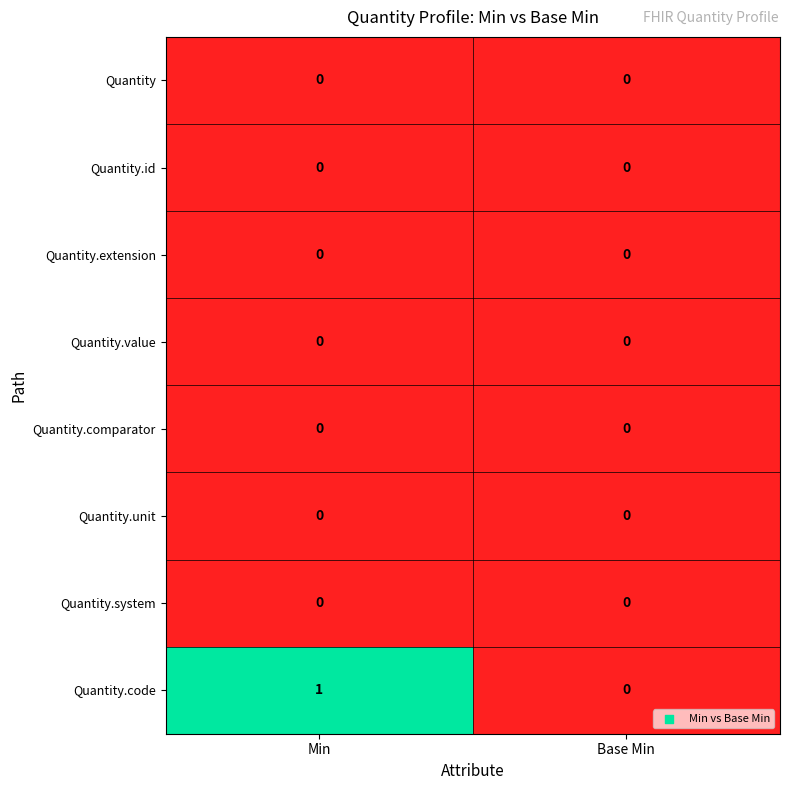

At which category does the chart reach its peak across all series?

Min